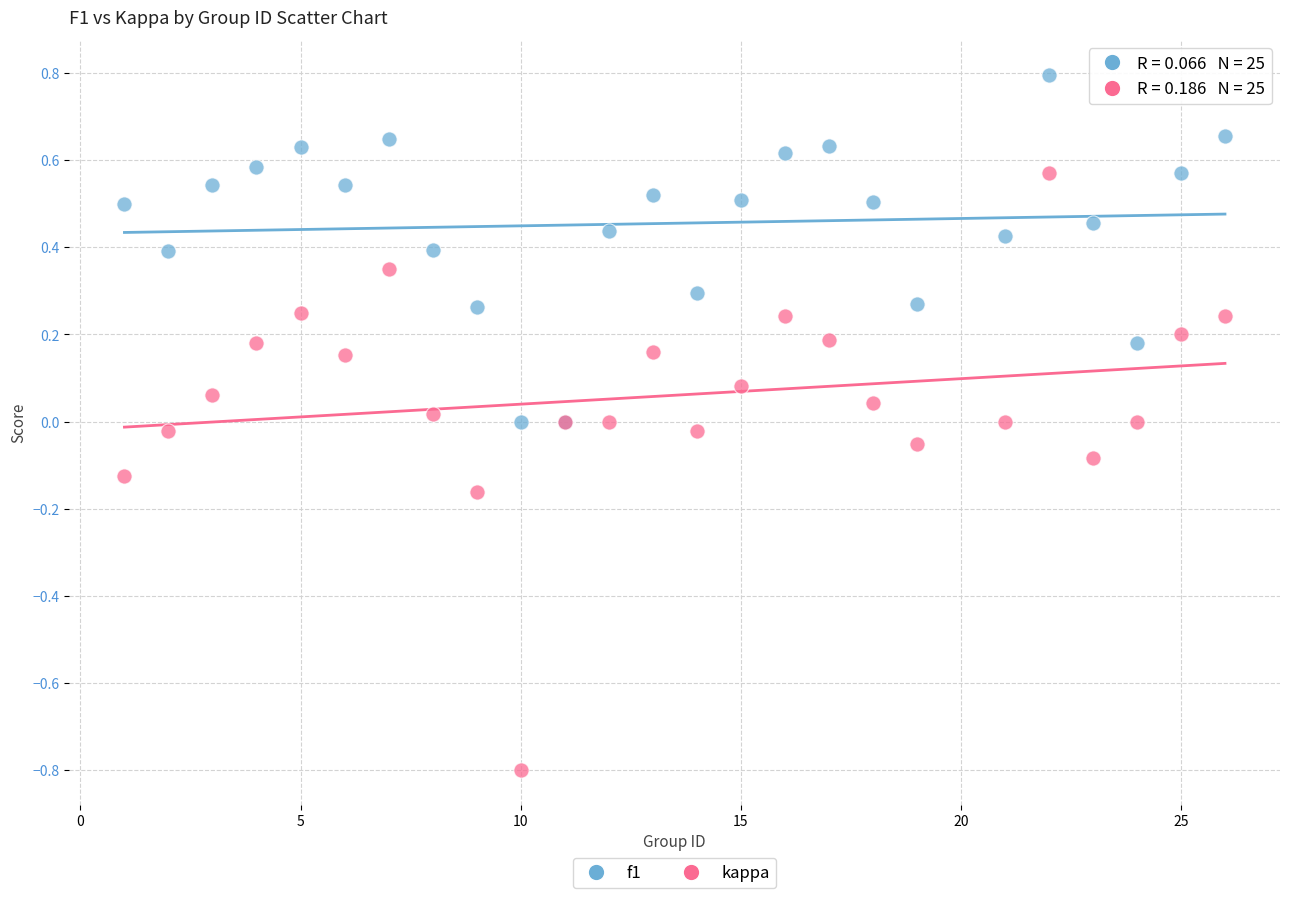

Which series reaches the maximum Y coordinate?

f1